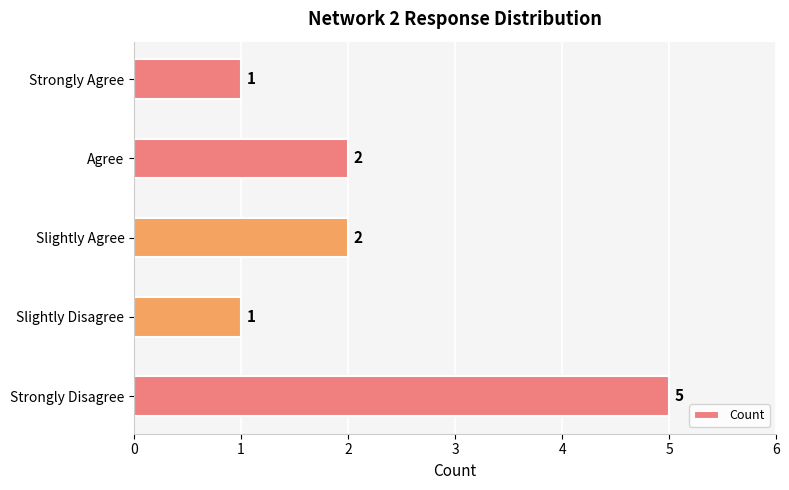

Does the chart contain any negative values?

No